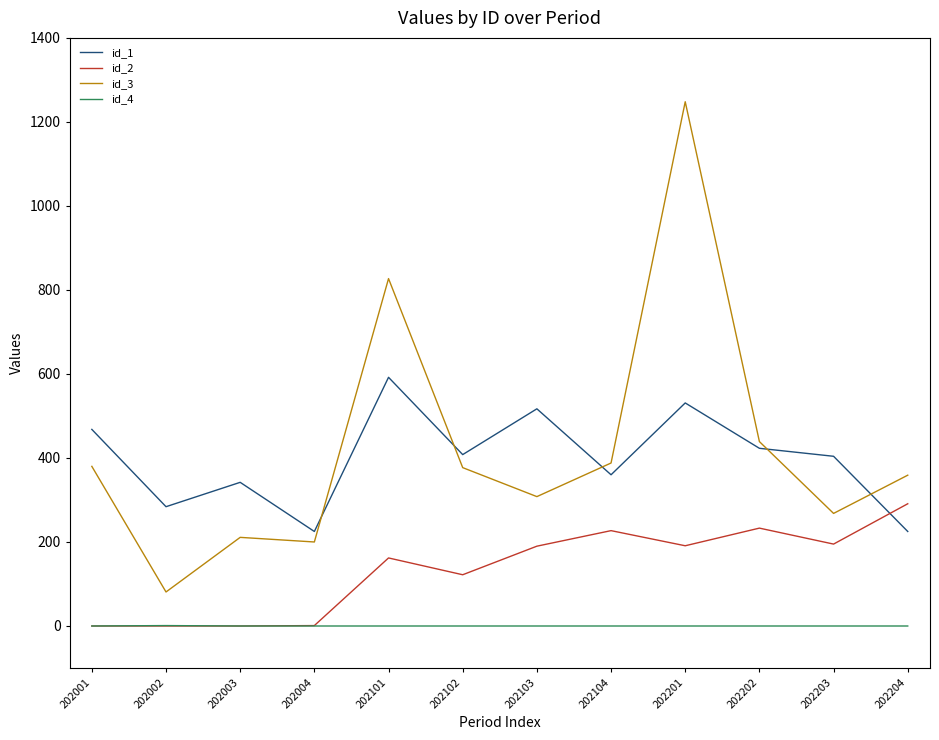

How many lines are shown in the chart?

4